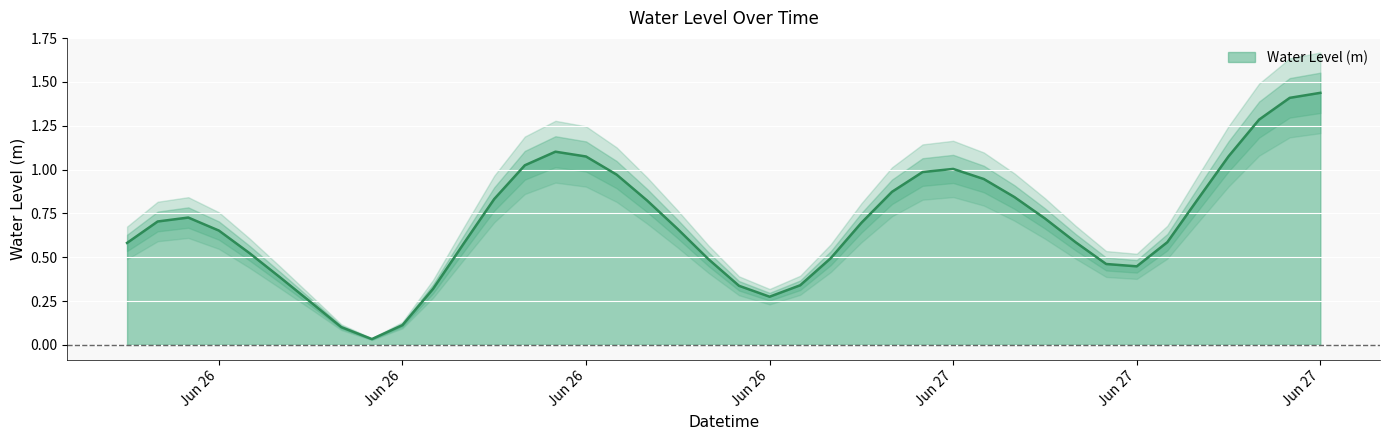

At which category does the data reach its first local valley?

2024-06-26 08:00:00